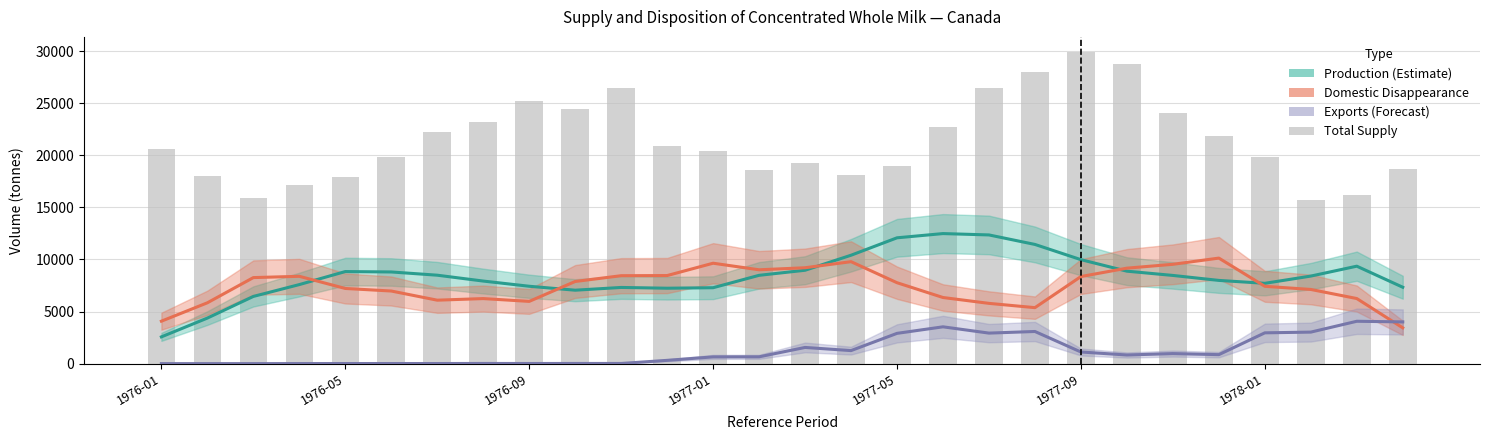

Which series has the widest spread of values?

Total Supply